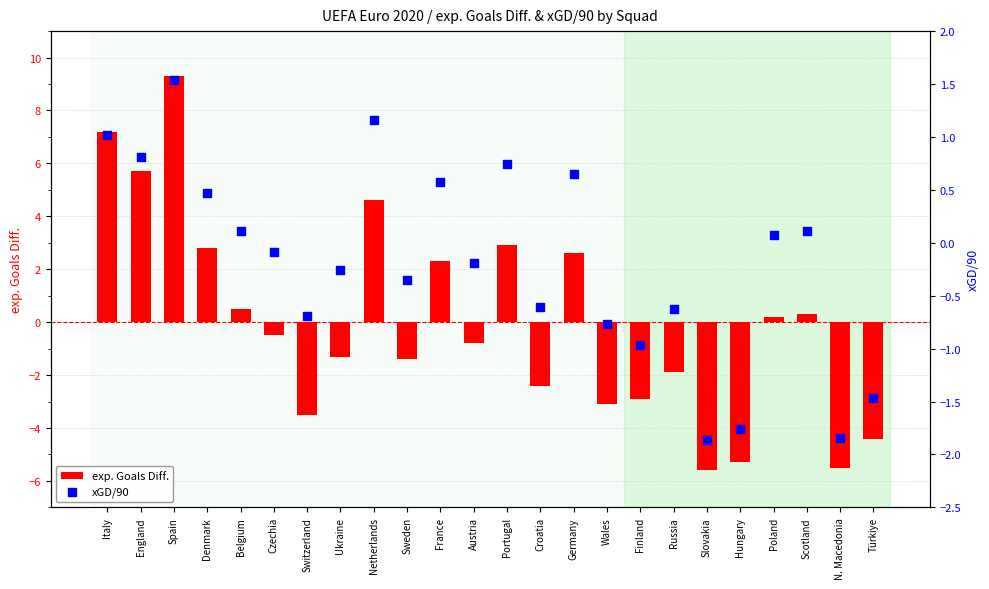

Which series has the widest spread of Y values?

exp. Goals Diff.